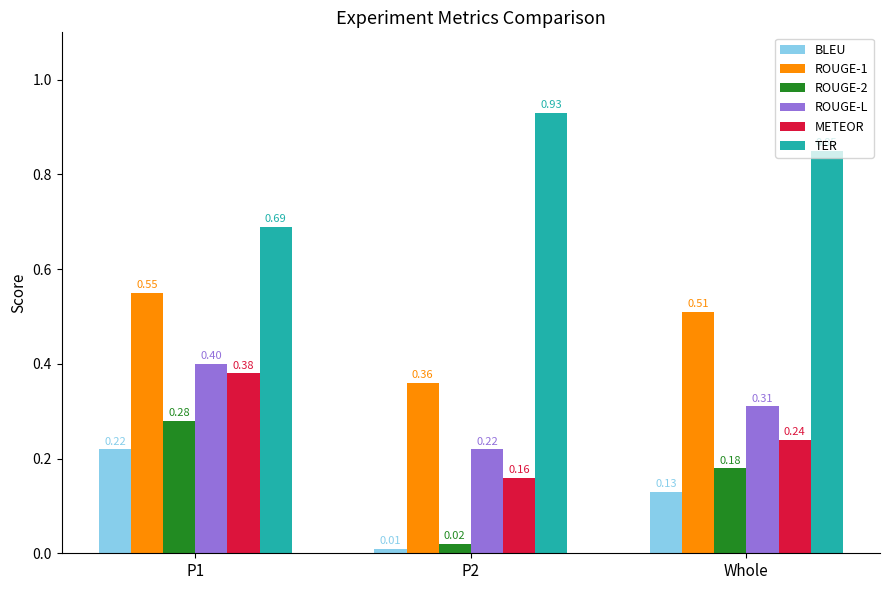

Rank the series at Whole from lowest to highest value.

BLEU, ROUGE-2, METEOR, ROUGE-L, ROUGE-1, TER